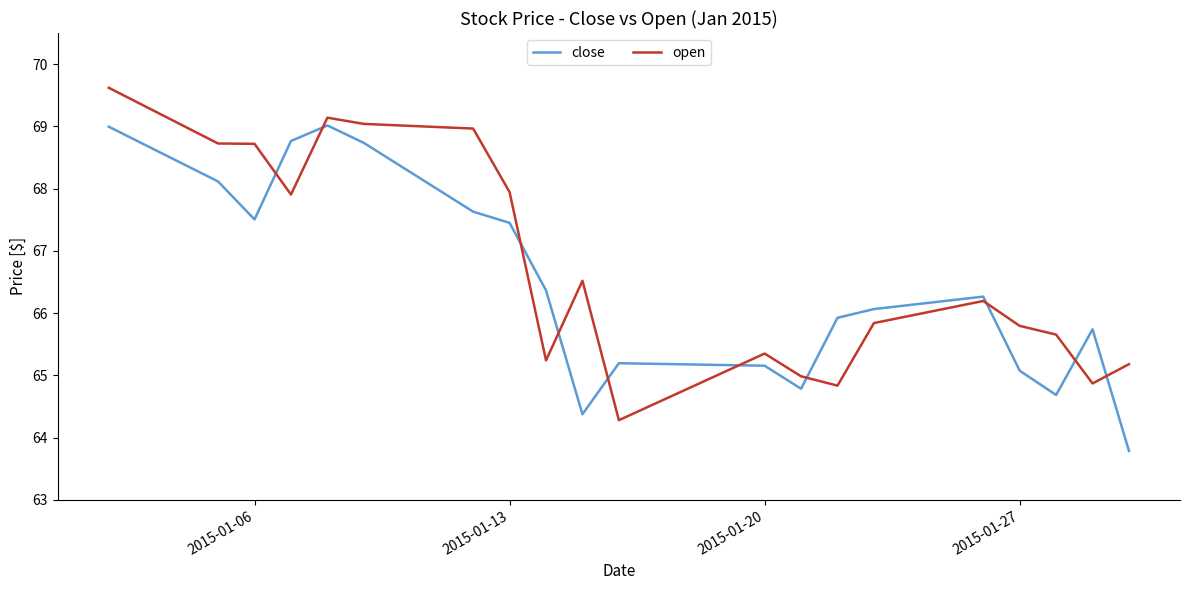

What is the maximum value shown in the chart?

69.6